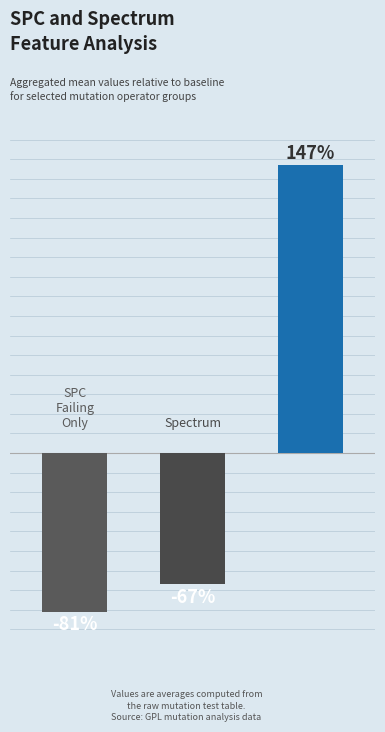

List the labels in order of value, largest first.

2.0, 1.0, 0.0